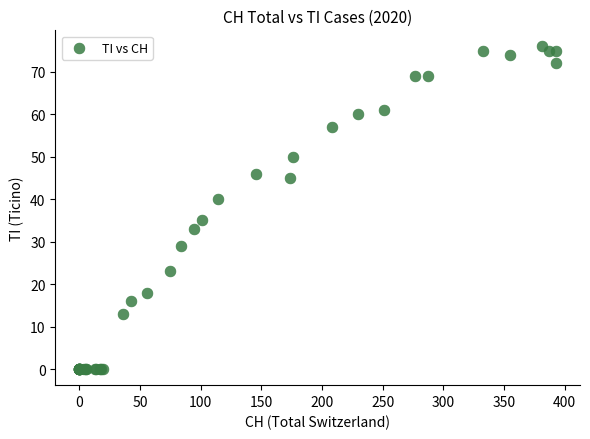

What Y value in the scatter plot is closest to 38?

40